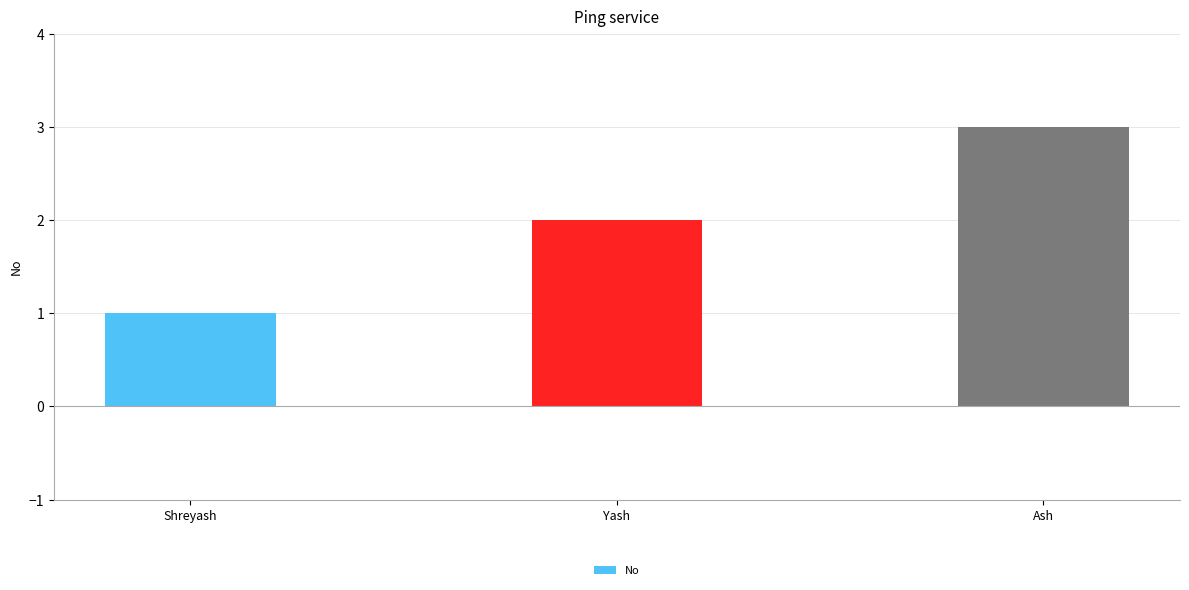

Reading left to right, transcribe all the data shown in this chart.

1	2	3